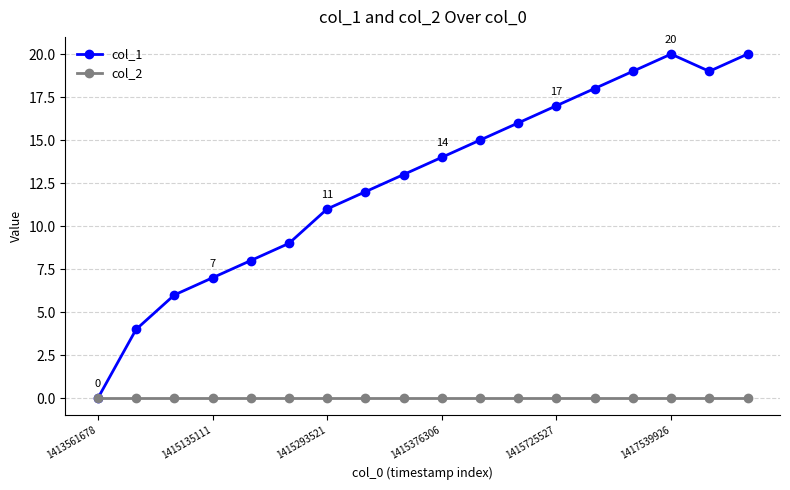

What is the value of the col_1 point at the 10th from the left?

14